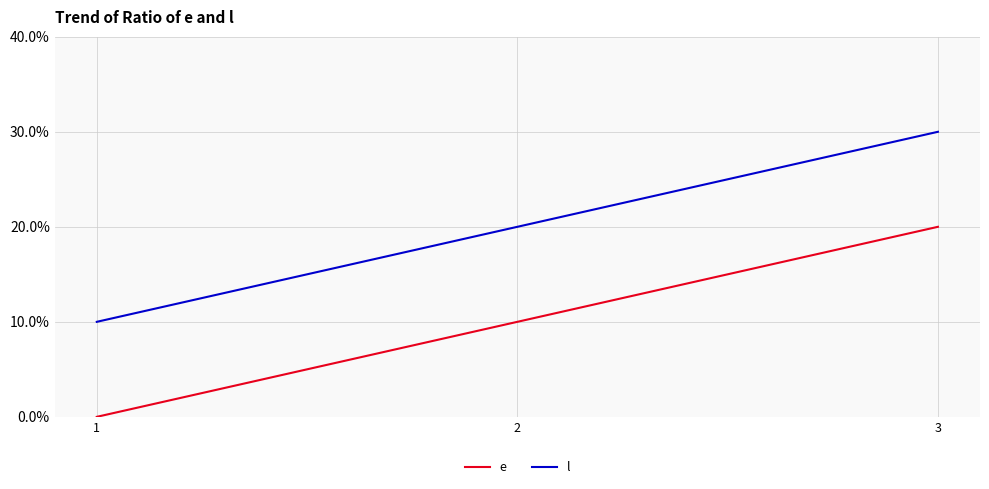

What is the spread (max minus min) of values at 1?

10